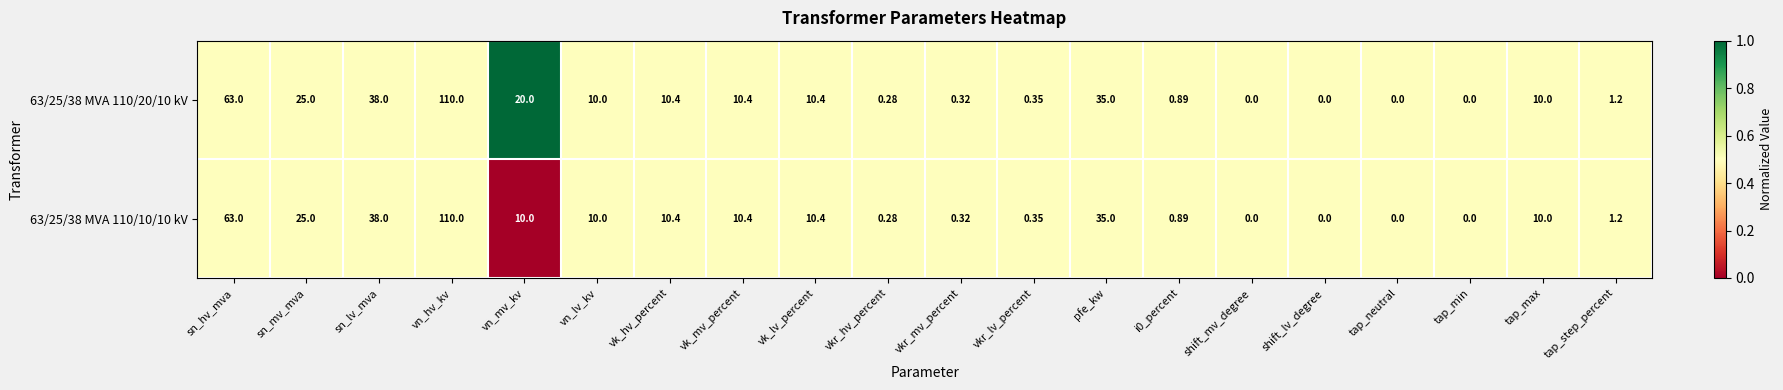

At which label does 63/25/38 MVA 110/10/10 kV first exceed 10?

sn_hv_mva